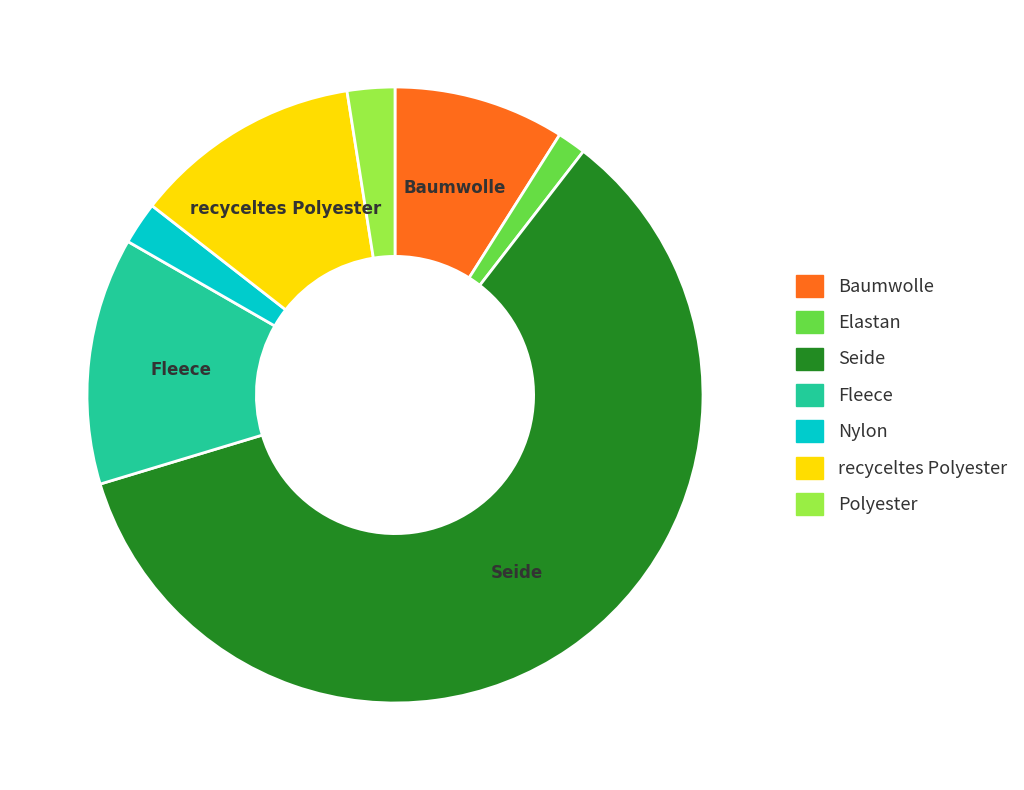

Is it true that recyceltes Polyester is 21% of the pie?

False